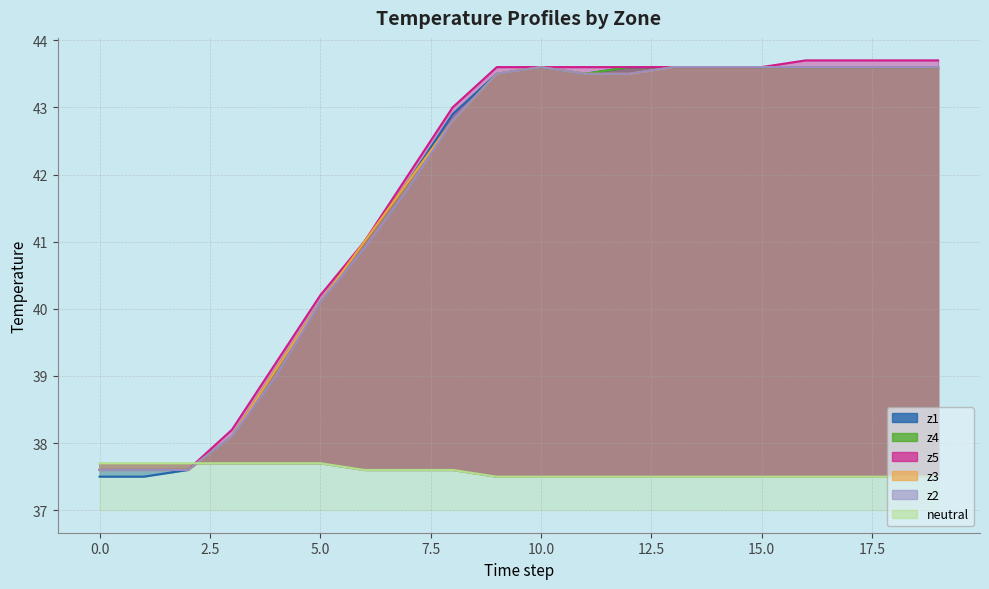

True or false: z1 and neutral cross at least once.

True